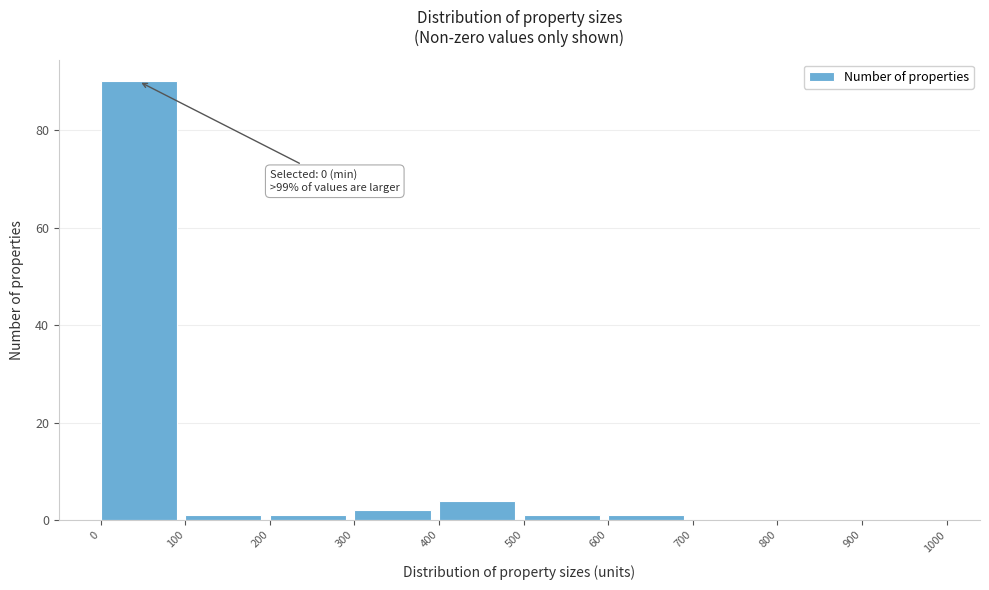

Which range on the x-axis has the tallest bar?

0 to 100